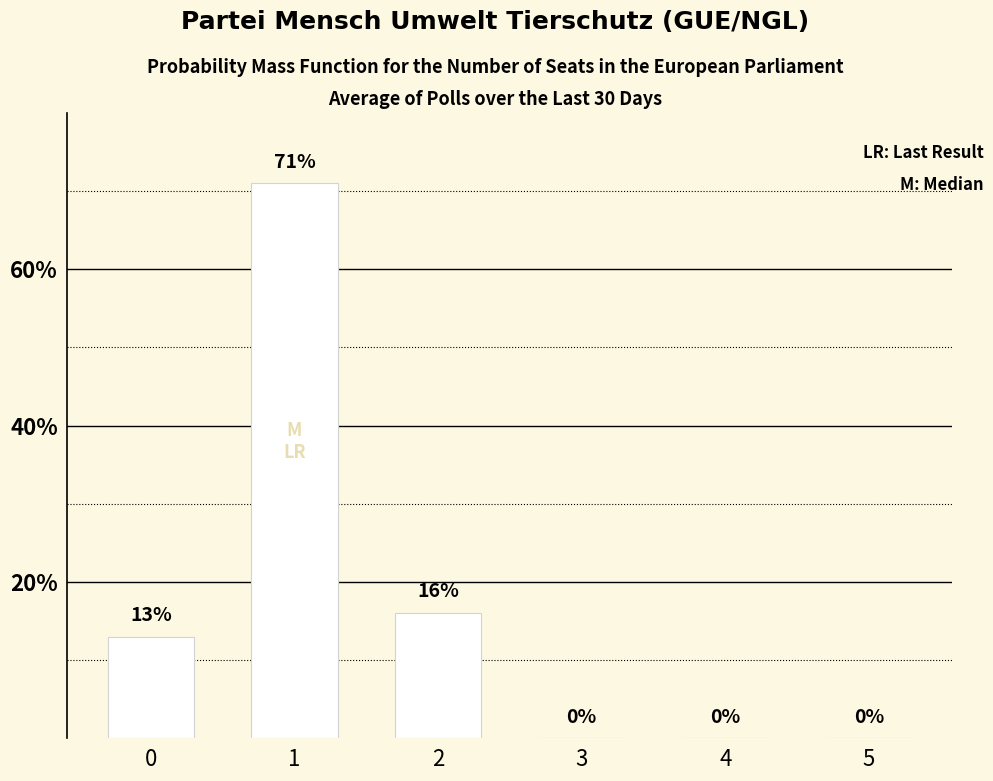

Does the chart contain stacked bars?

No